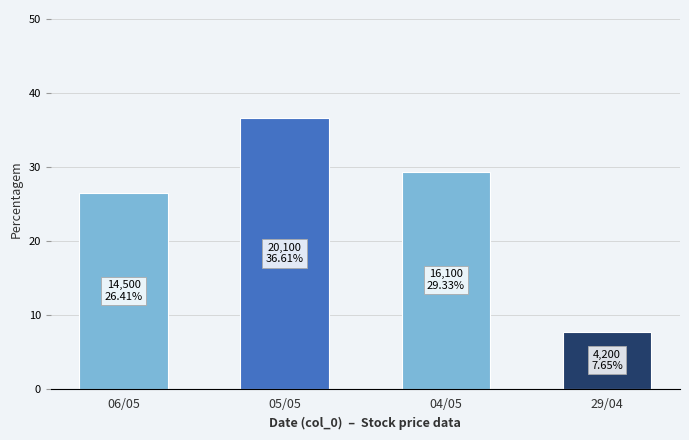

What is the value of the 3rd bar from the left?

29.3